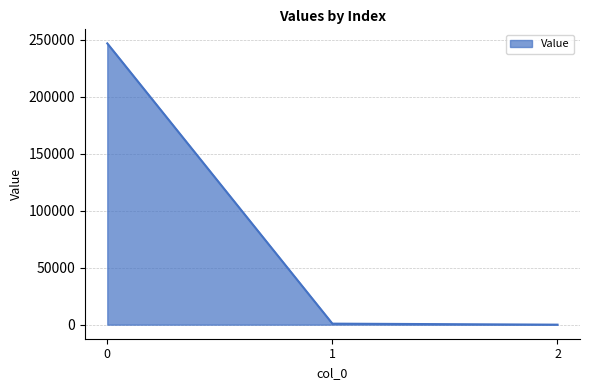

How many values exceed 884?

2